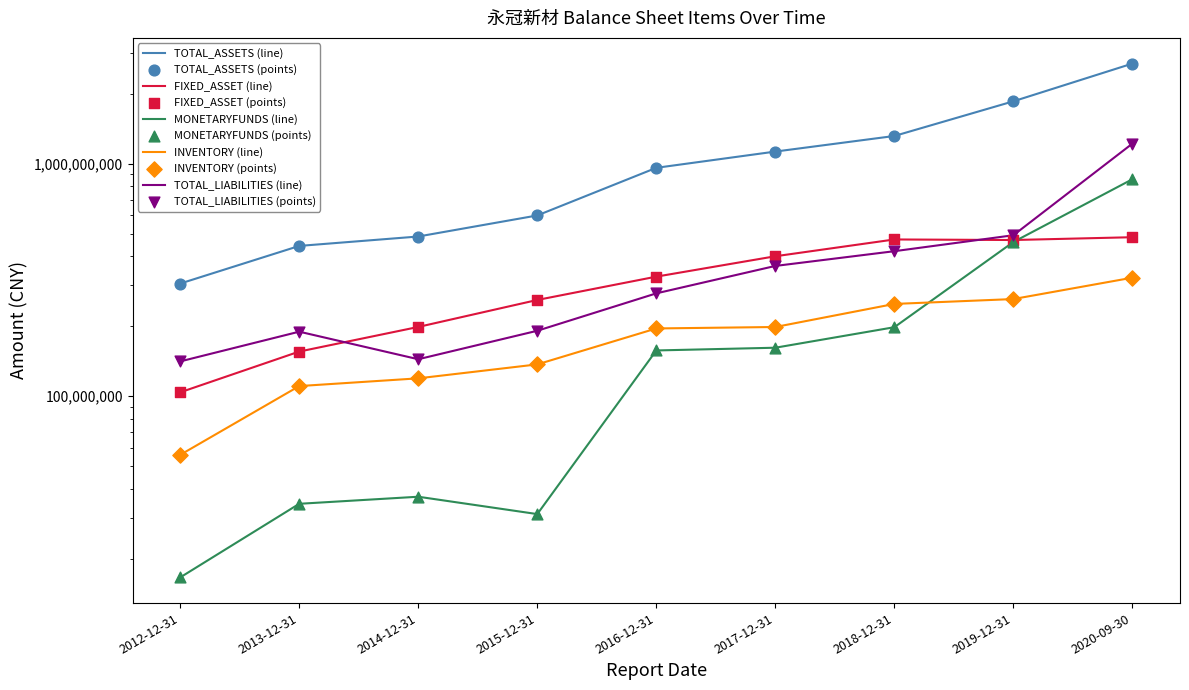

Which series reaches the maximum Y coordinate?

TOTAL_ASSETS